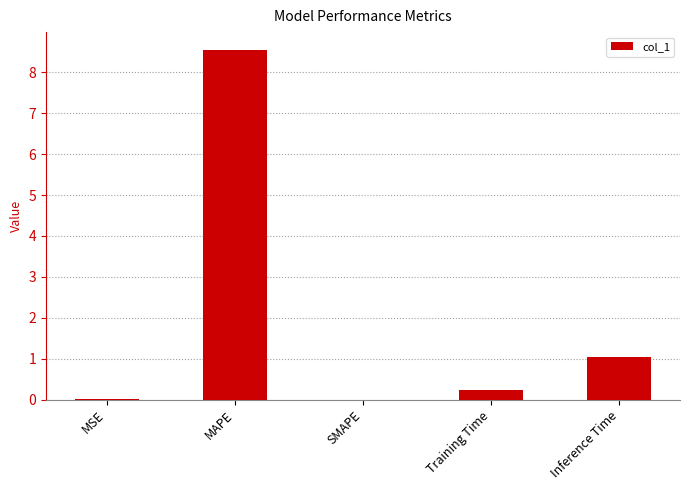

Which has a higher value, MSE or Training Time?

Training Time